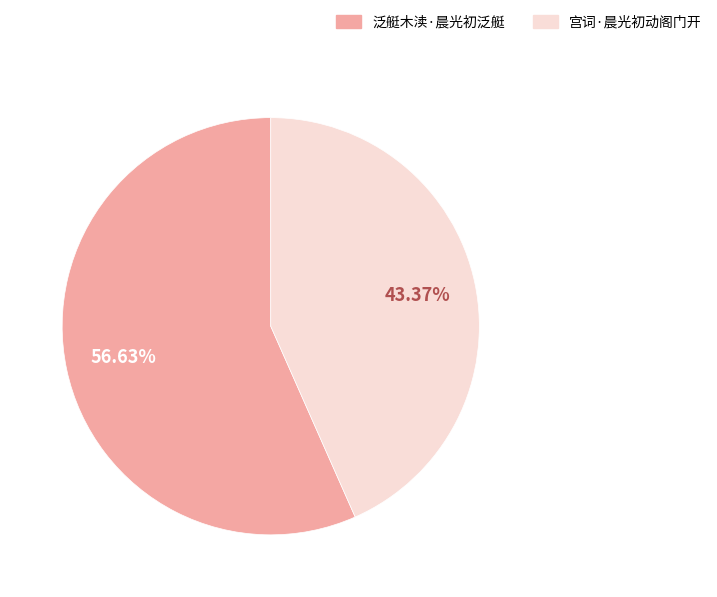

Rank the categories by value from highest to lowest.

泛艇木渎·晨光初泛艇, 宫词·晨光初动阁门开